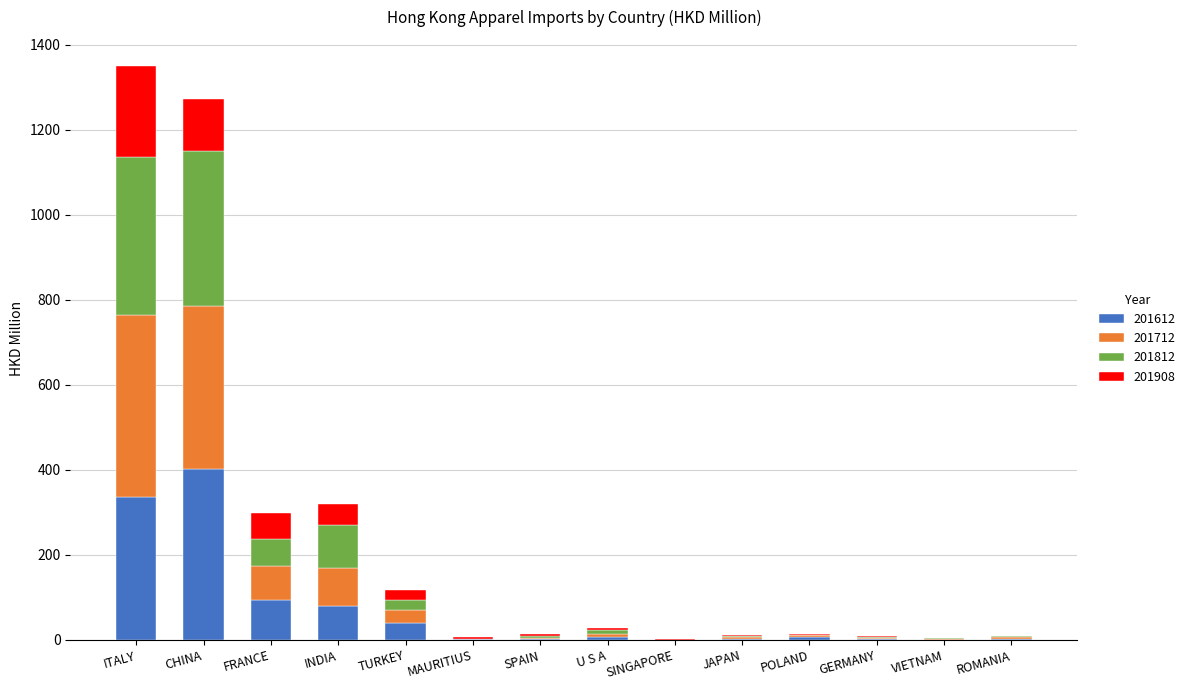

What is the maximum value for 201612?

401.7